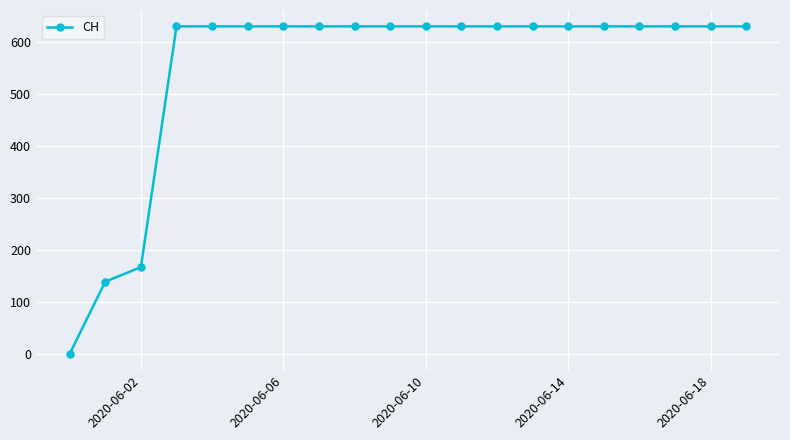

What is the value of the 19th point from the left?

631